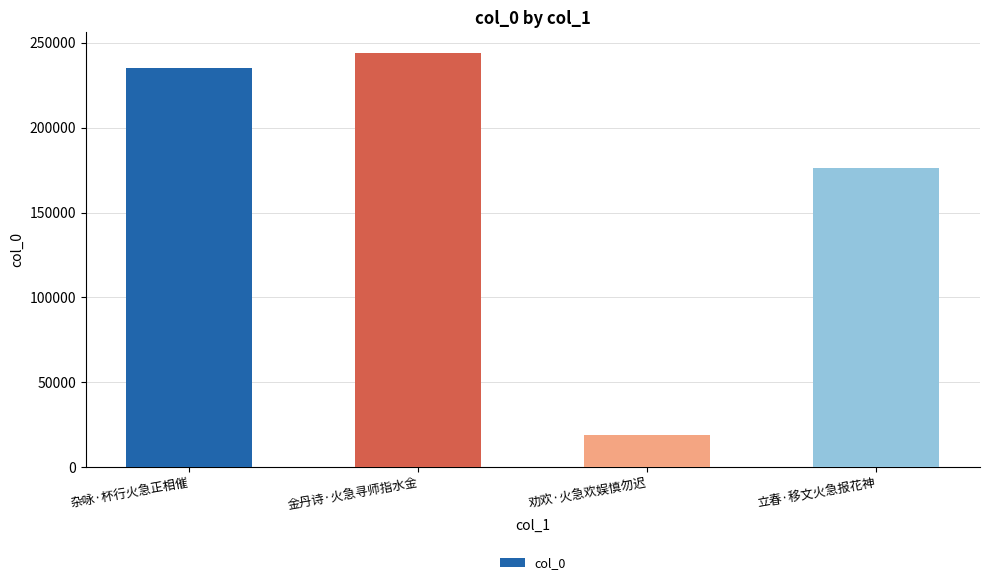

Reading left to right, transcribe all the data shown in this chart.

235003	243962	18996	176140